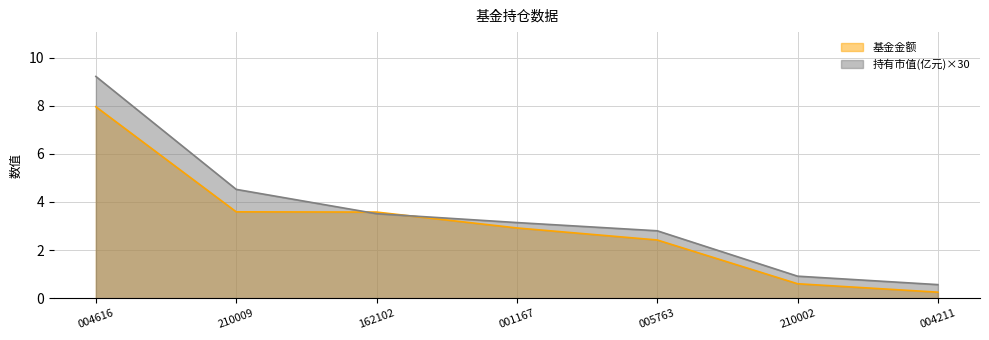

True or false: 基金金额 has a value of 0.2 at 004211.

True